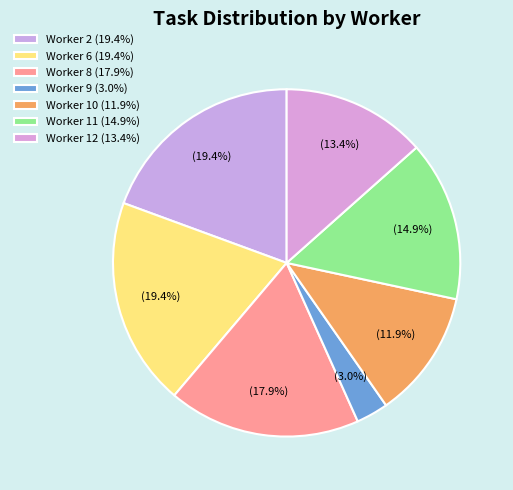

Does any single category account for the majority?

No